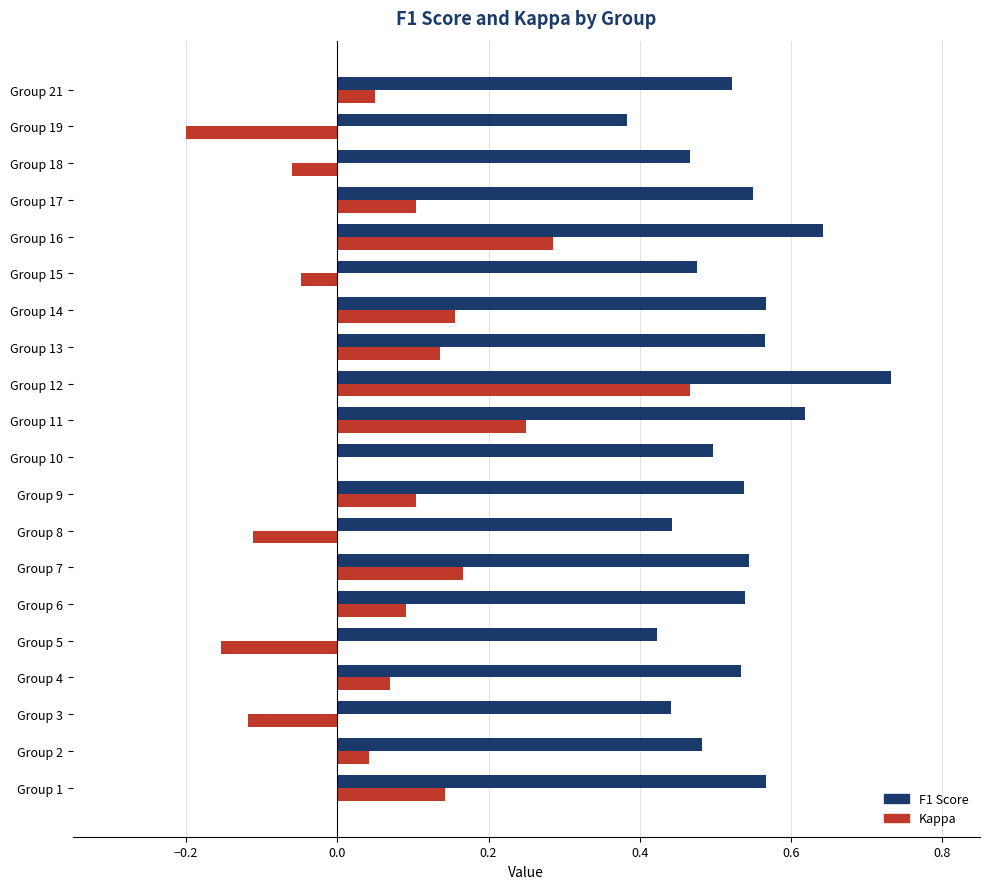

Which series has the largest total across all categories?

F1 Score